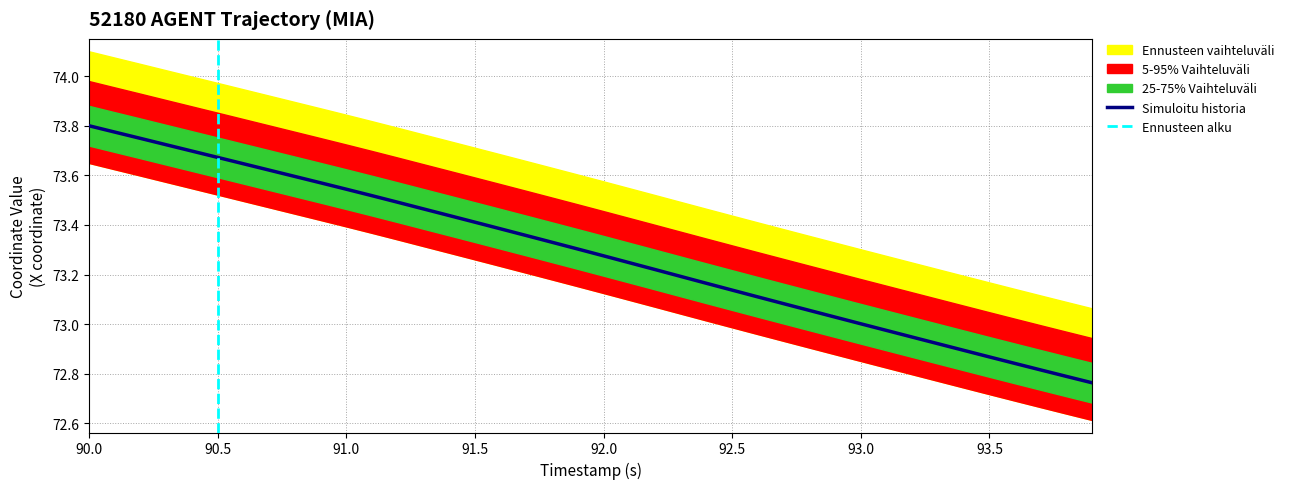

Which category has the highest value across all series?

90.0